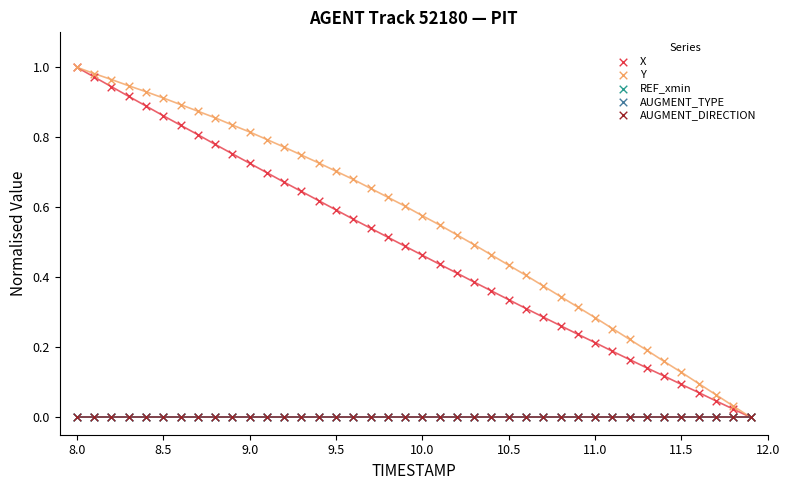

What are all the series names shown in the legend?

X, Y, REF_xmin, AUGMENT_TYPE, AUGMENT_DIRECTION